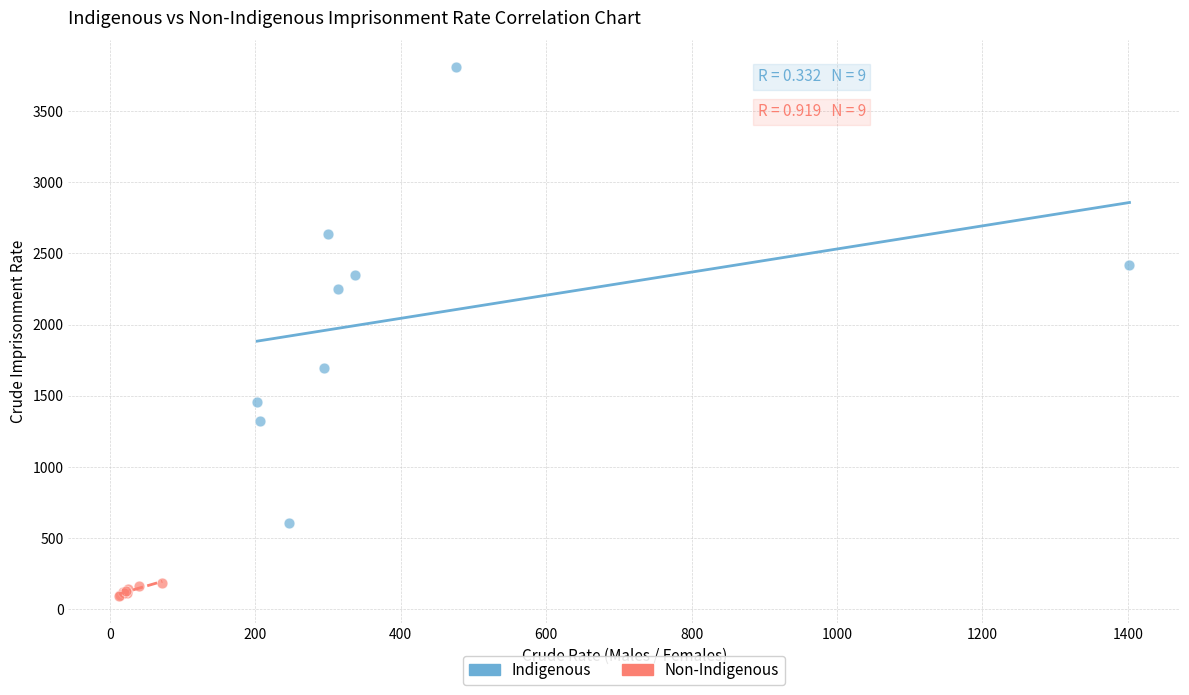

Which series contains the lowest Y value?

Non-Indigenous